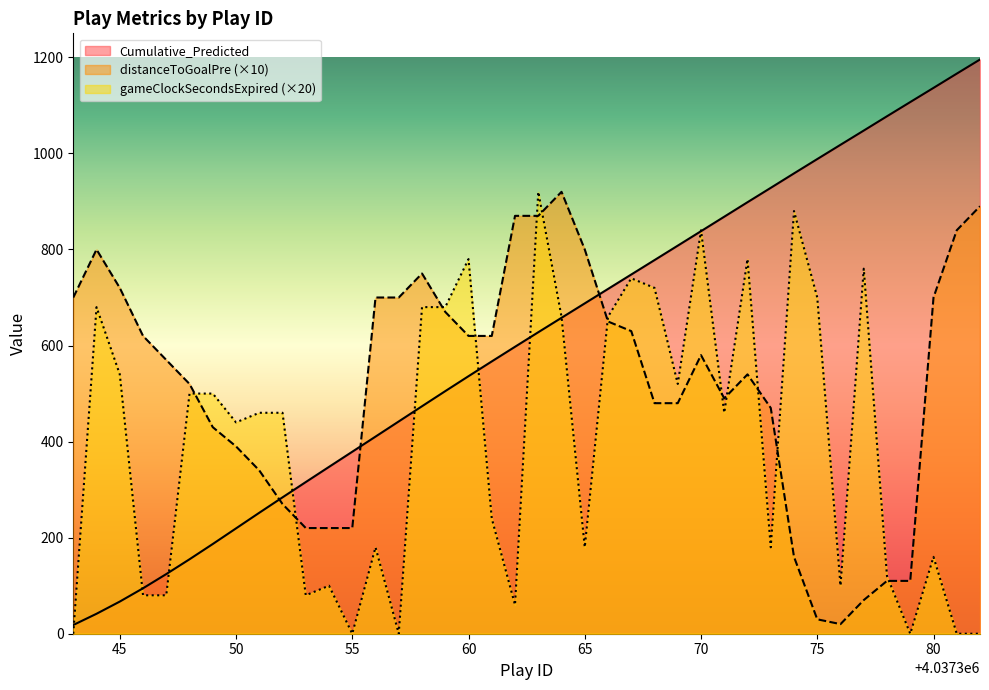

Which series has the largest range (max minus min)?

Cumulative_Predicted